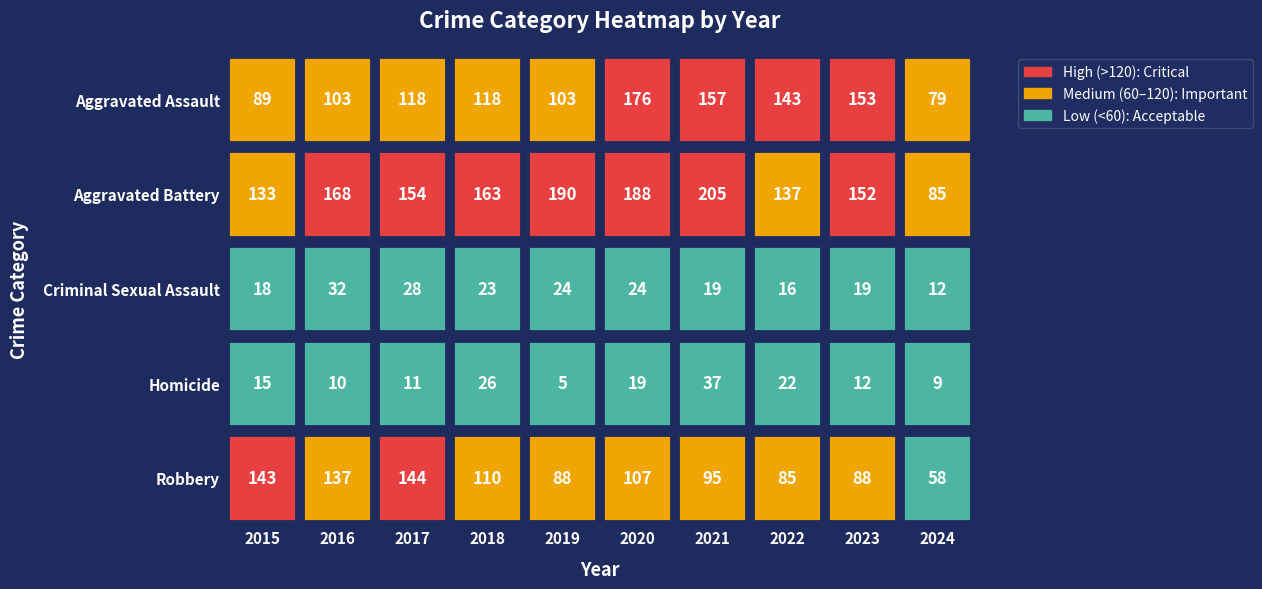

The value of Criminal Sexual Assault at 2022 is 28. True or false?

False